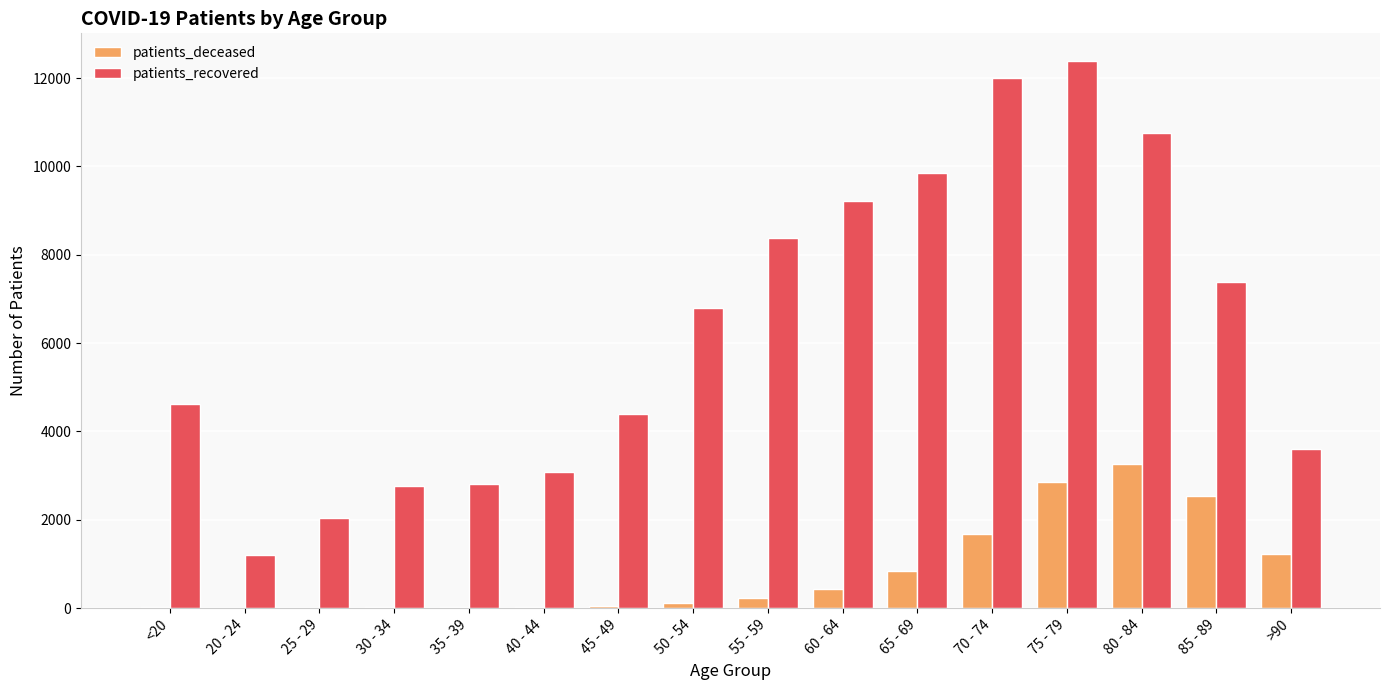

Which label corresponds to the largest value in the chart?

75 - 79